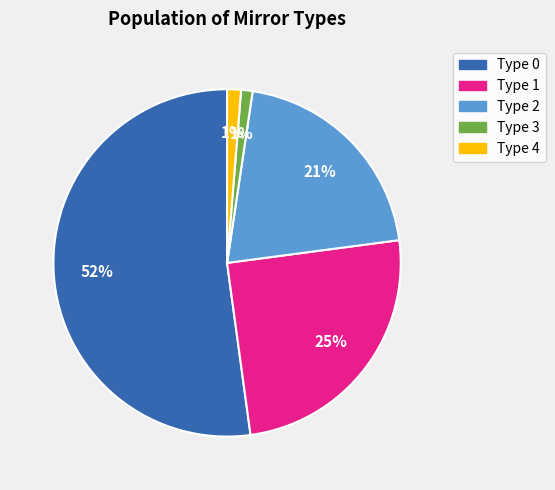

Which category has the biggest portion of the pie?

Type 0